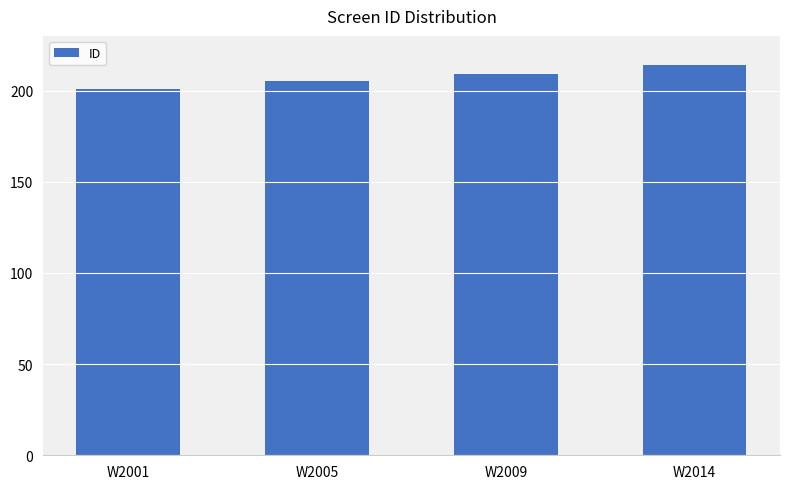

What is the value of the 4th bar from the left?

214